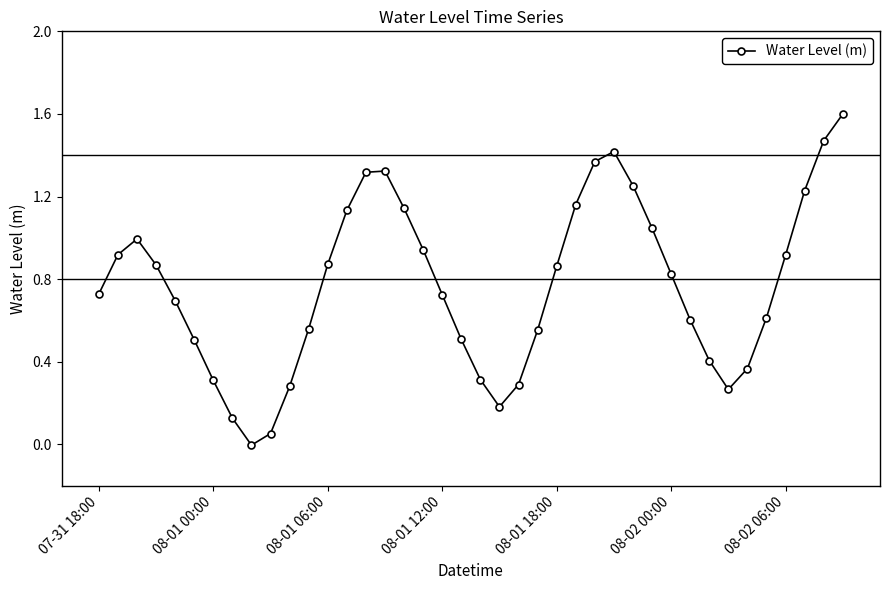

What is the greatest value displayed?

1.6